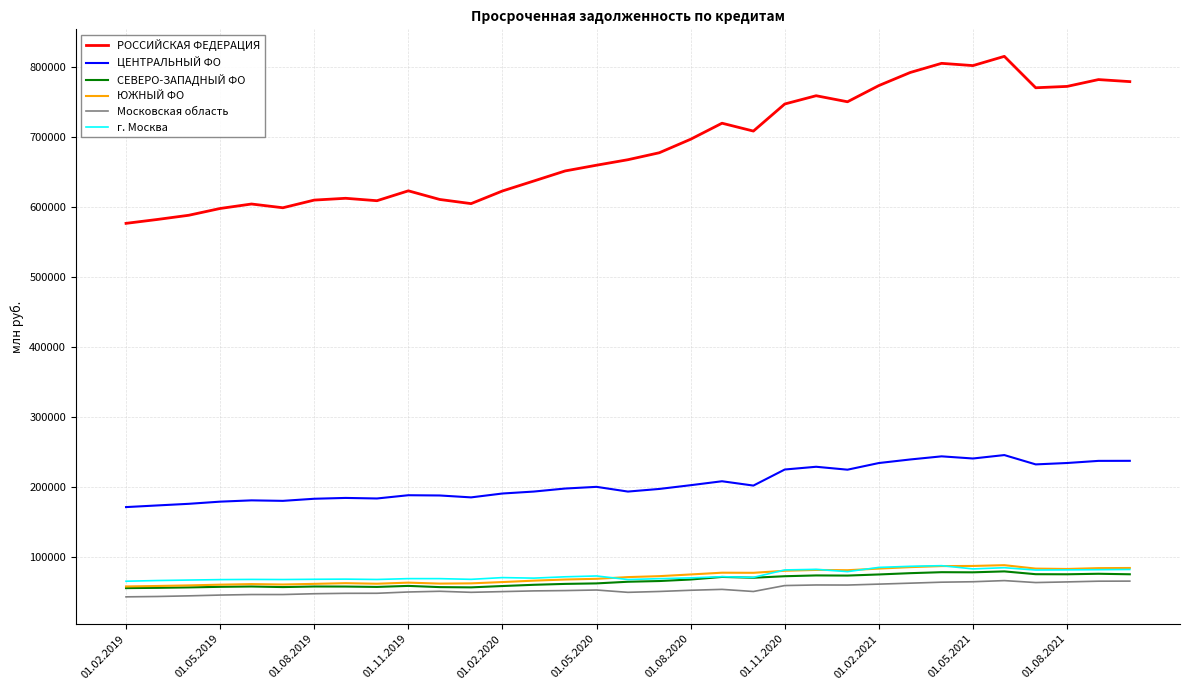

Which series has the largest range (max minus min)?

РОССИЙСКАЯ ФЕДЕРАЦИЯ